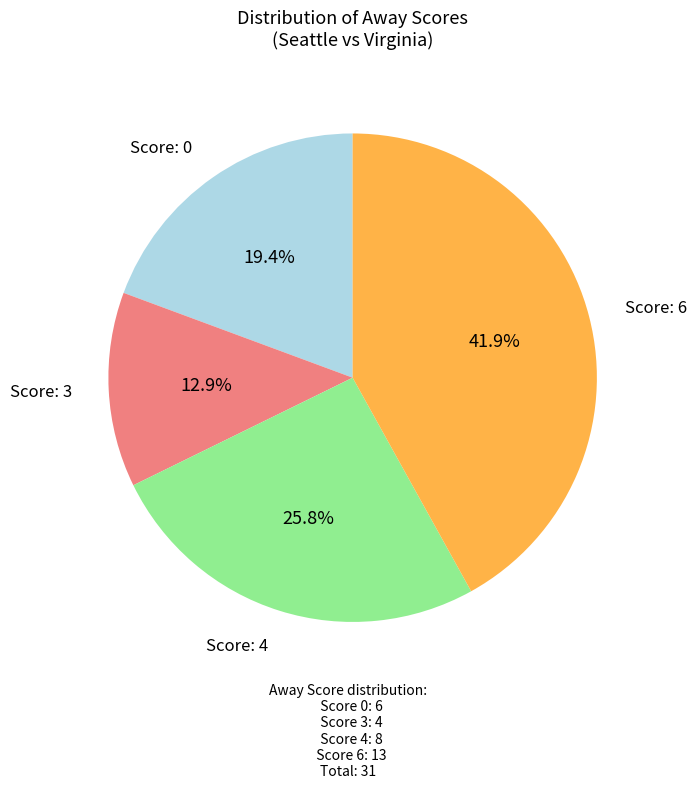

Is there any slice that represents more than half of the pie?

No